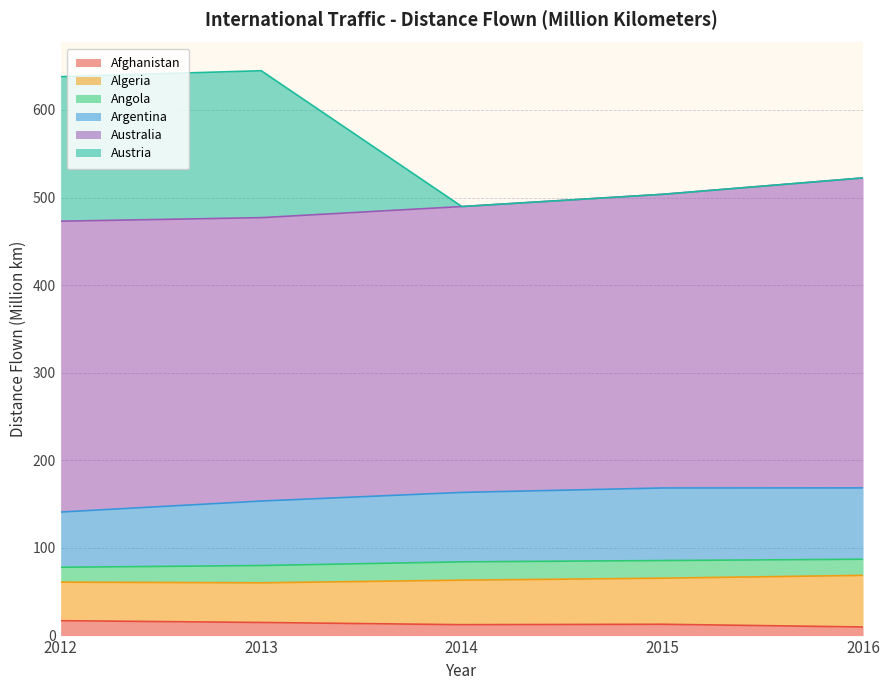

True or false: Afghanistan has a value of 9.8 at 2016.

True